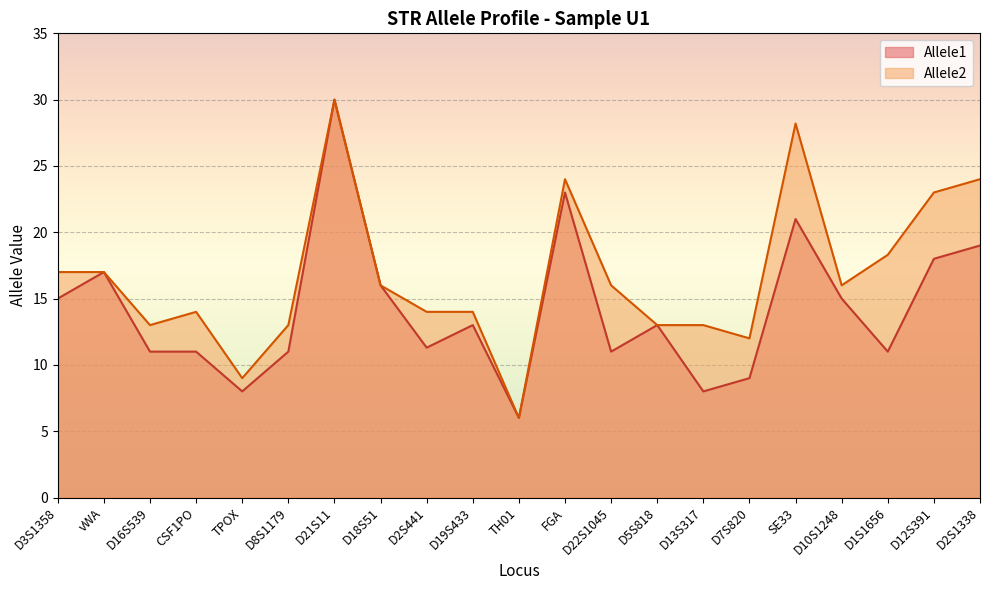

Which series has the largest total across all categories?

Allele2